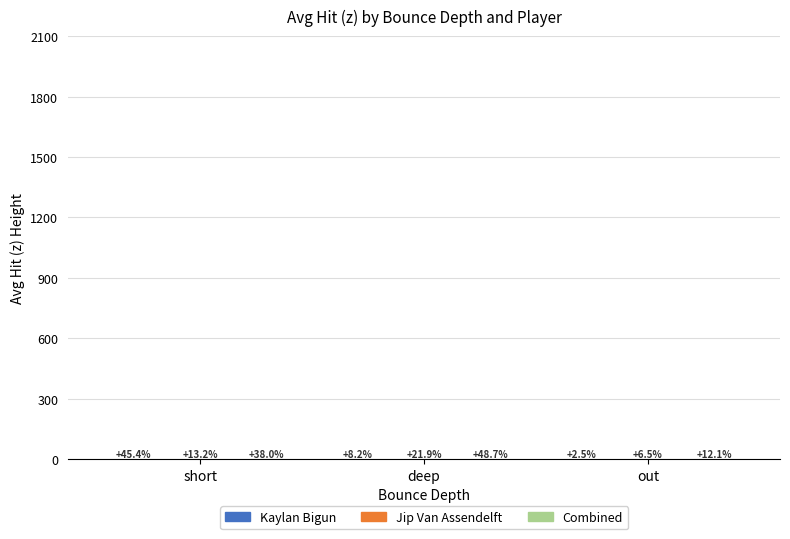

Are the bars horizontal?

No